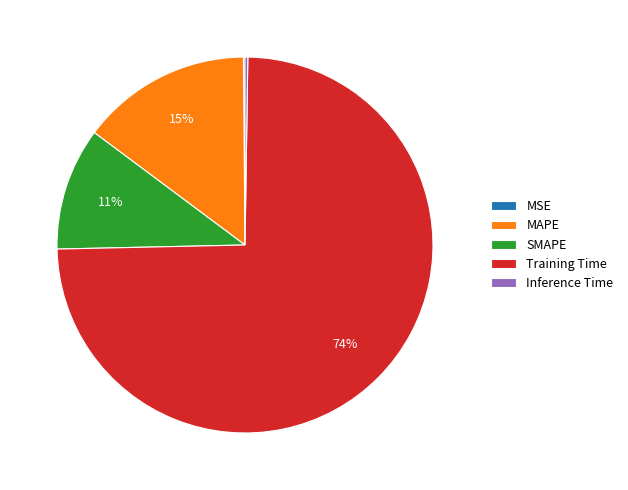

The MAPE slice represents 15% of the pie. True or false?

True